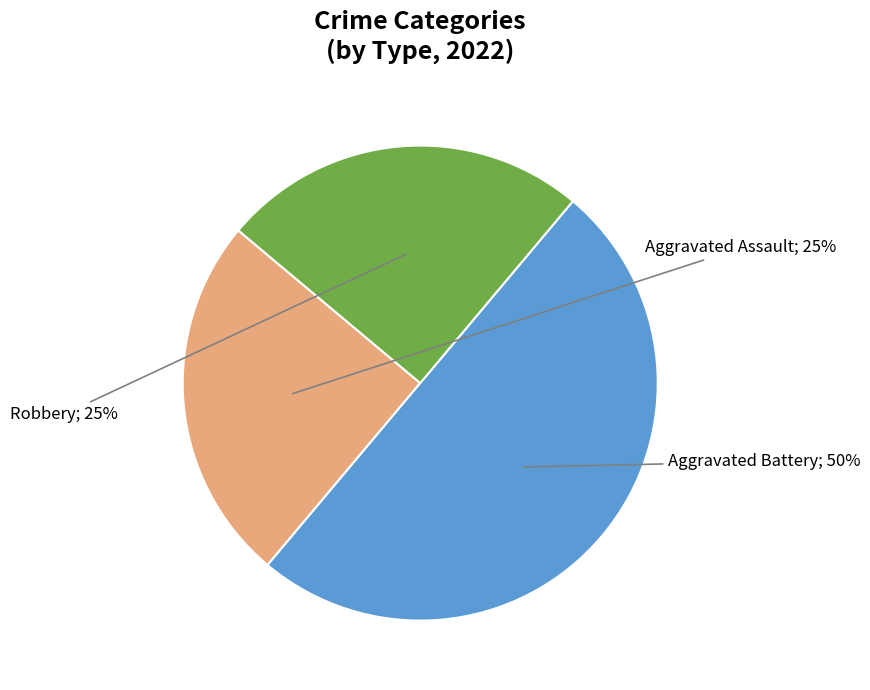

To the nearest percent, what is the average slice percentage?

33%